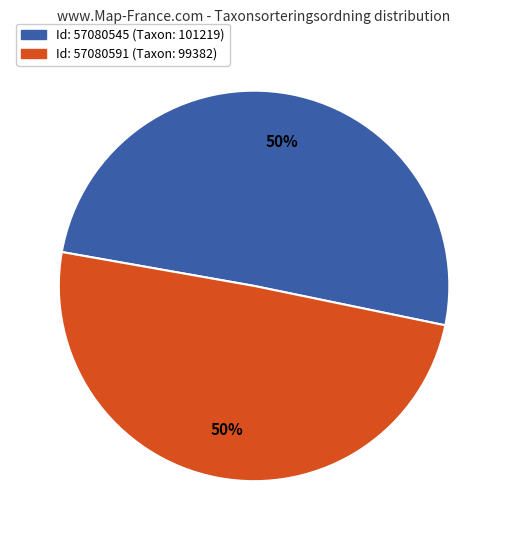

To the nearest percent, what is the difference between the largest and smallest slice percentages?

1%